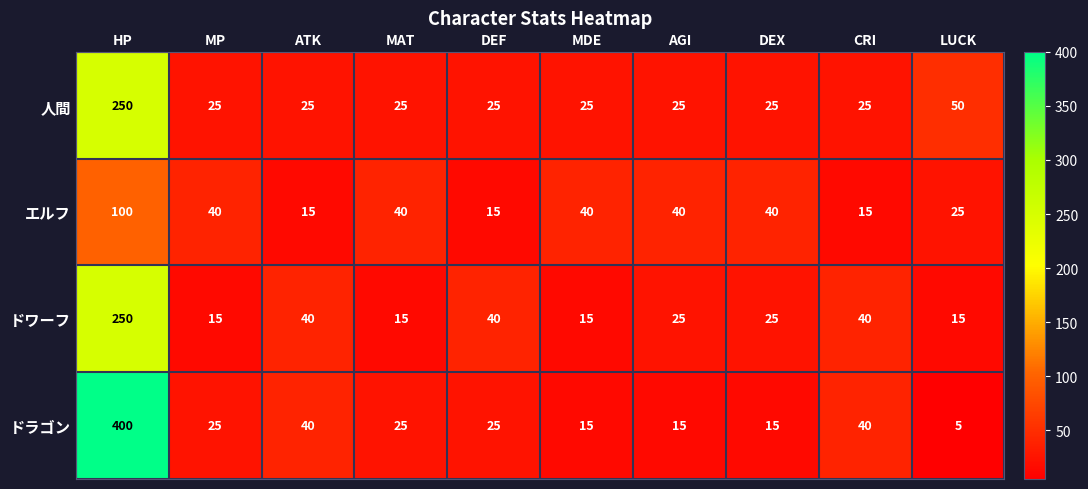

Is it true that ドラゴン equals 71 at CRI?

False